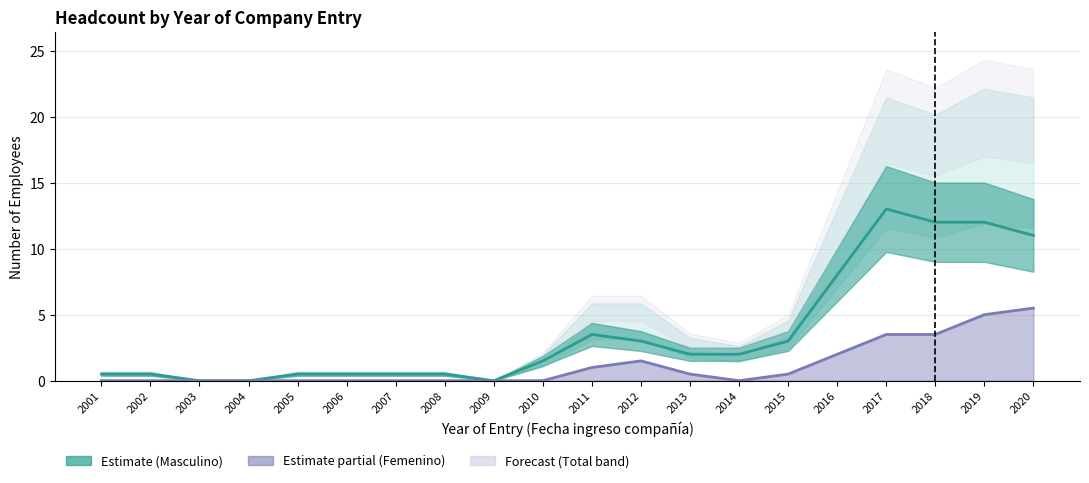

List the series in order of their overall mean, lowest first.

Femenino, Masculino